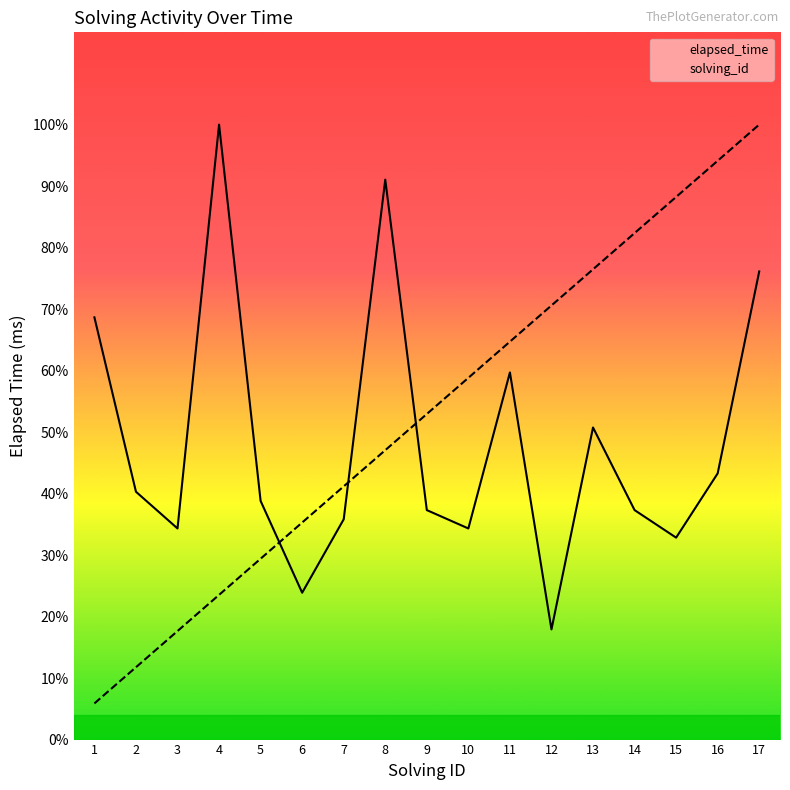

What is the spread (max minus min) of values at 10?

16411.8